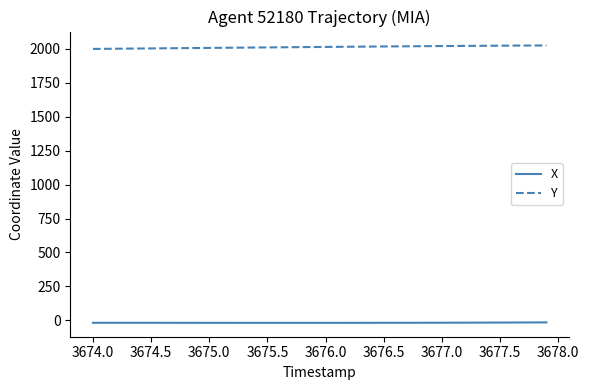

How many lines are shown in the chart?

2